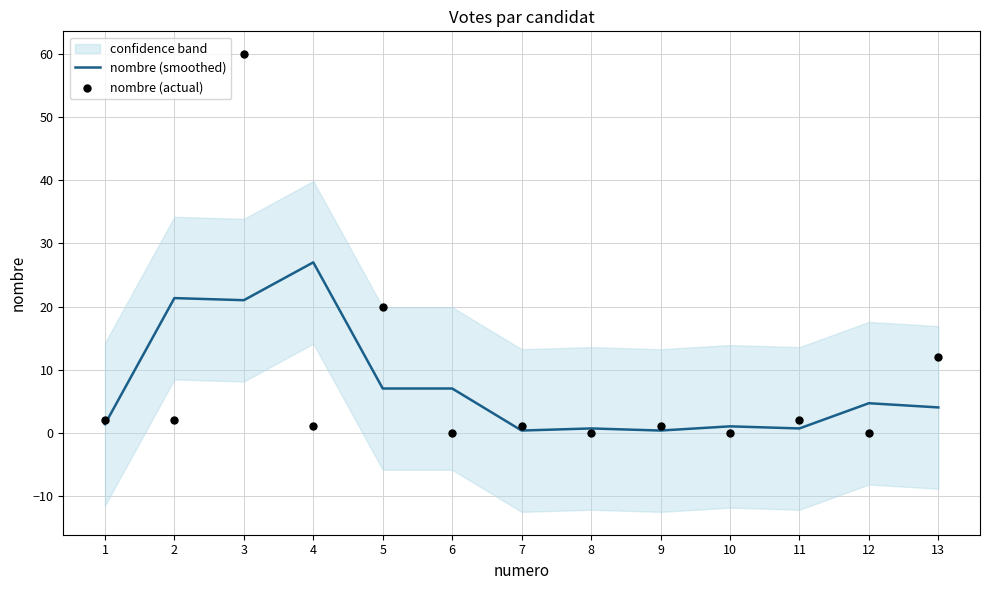

Is the value of nombre (smoothed) at 8 greater than the value of nombre (actual) at 10?

Yes